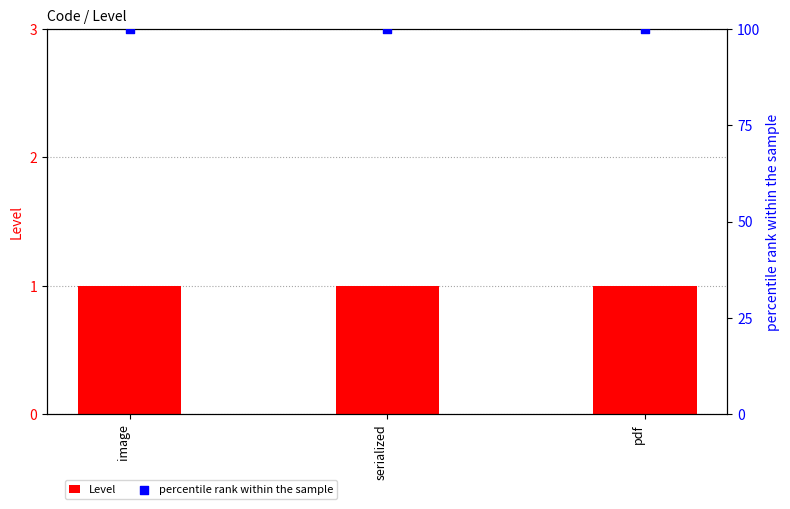

Is the value of percentile rank within the sample at pdf greater than the value of Level at serialized?

Yes